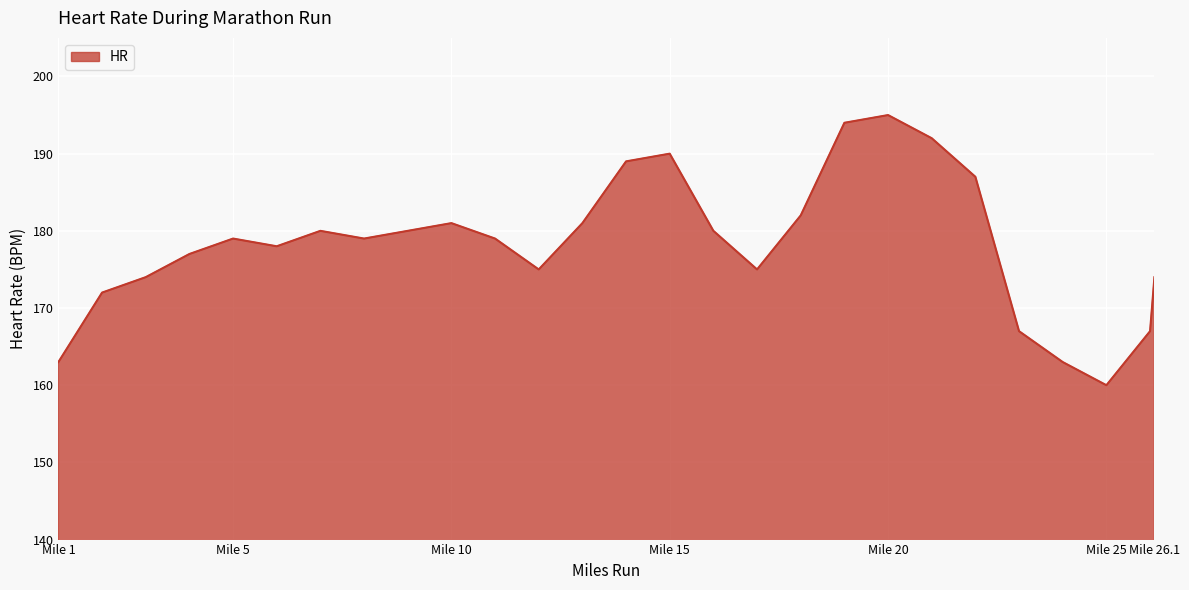

Count the number of data series in this chart.

1